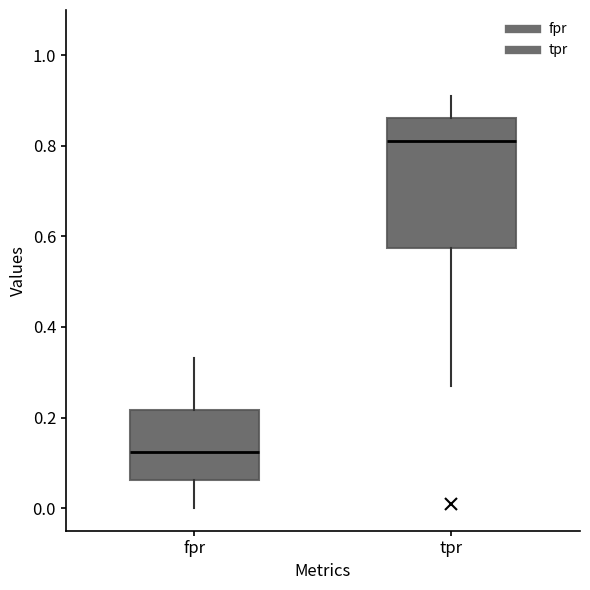

Reading left to right, transcribe this box plot: for each box, give where its median line is, the range the box spans, and where its two whiskers end, as read against the y-axis. The values are not printed on the chart, so give them approximately, as read against the axis.

fpr: median 0.12, box 0.06 to 0.22, whiskers 0.00 to 0.34
tpr: median 0.82, box 0.58 to 0.86, whiskers 0.28 to 0.90